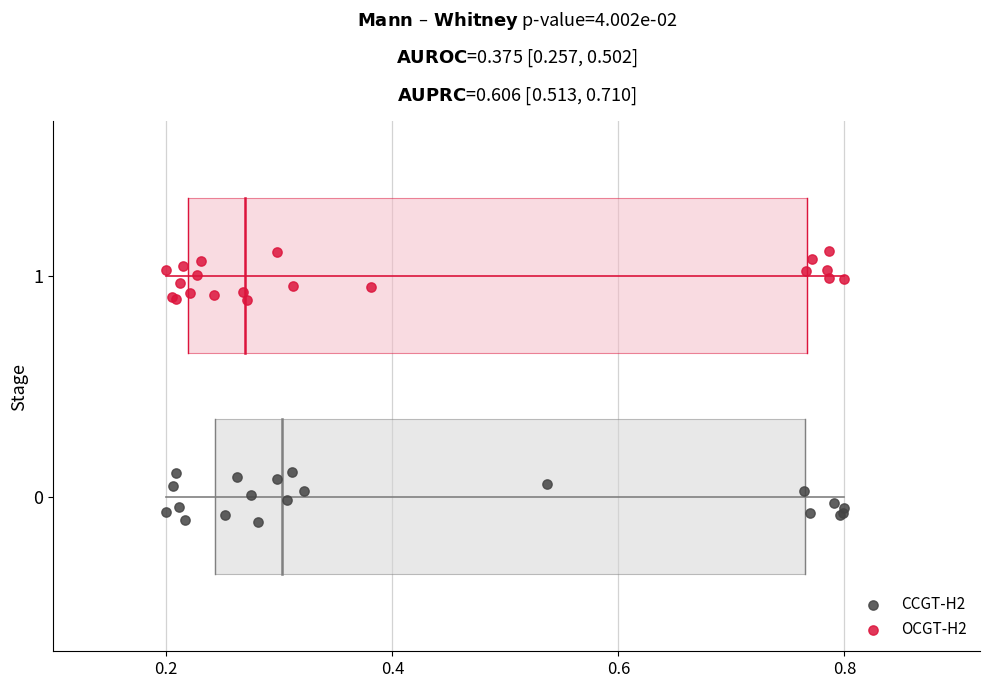

Which series contains the highest Y value?

OCGT-H2